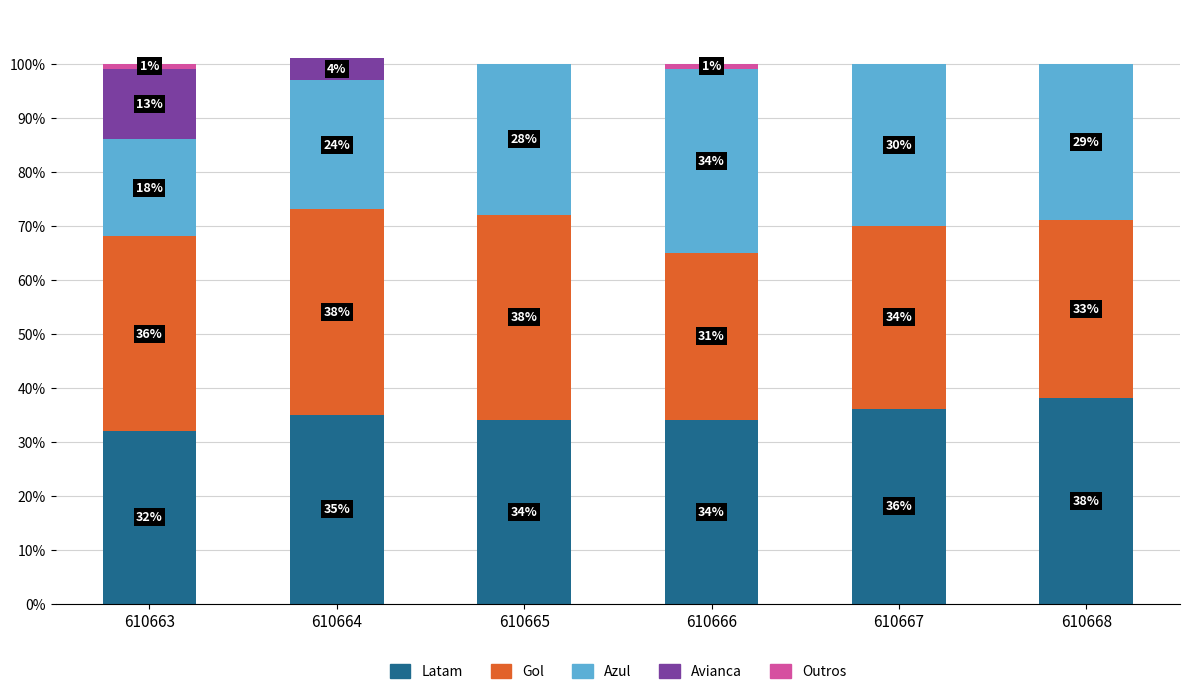

The Latam series shows 20 at 610663. True or false?

False